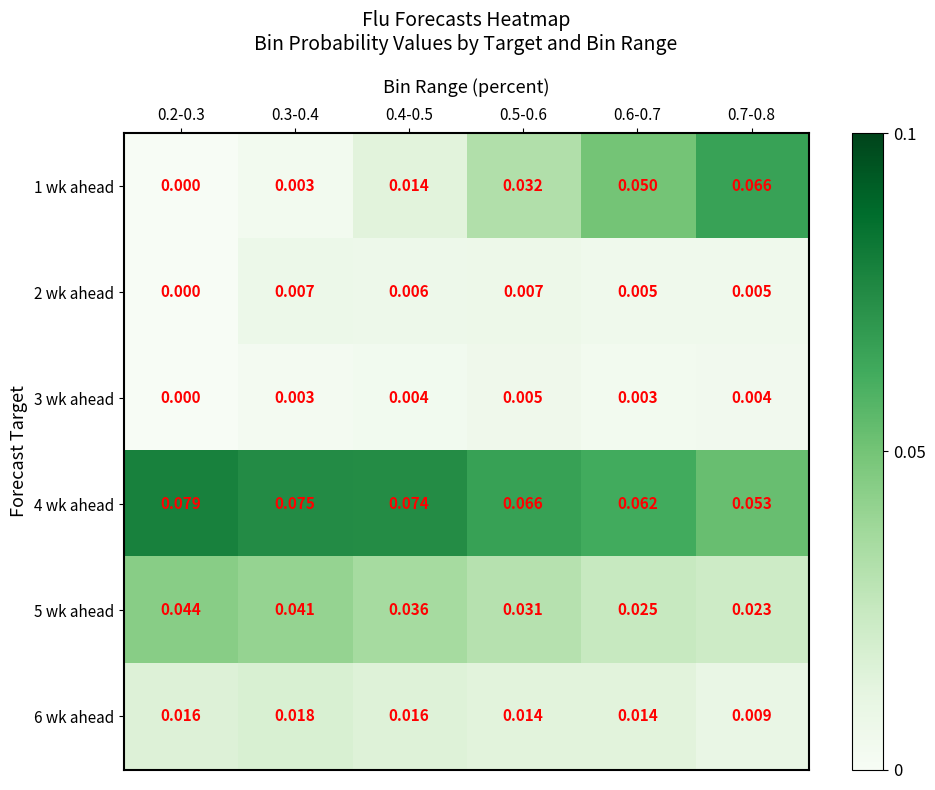

Is the value of 5 wk ahead at 0.7-0.8 greater than the value of 4 wk ahead at 0.5-0.6?

No